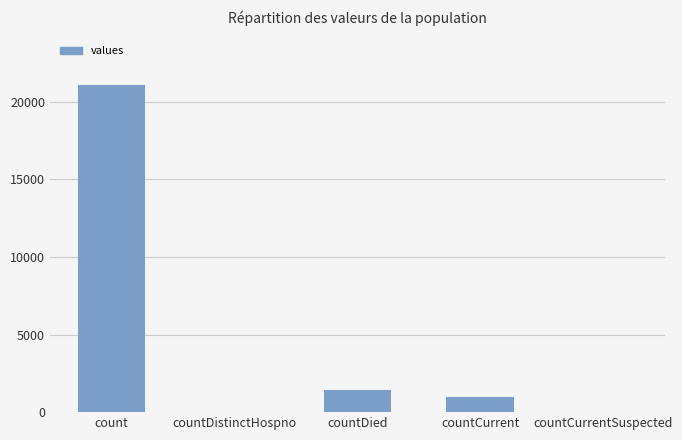

Which label corresponds to the largest value in the chart?

count